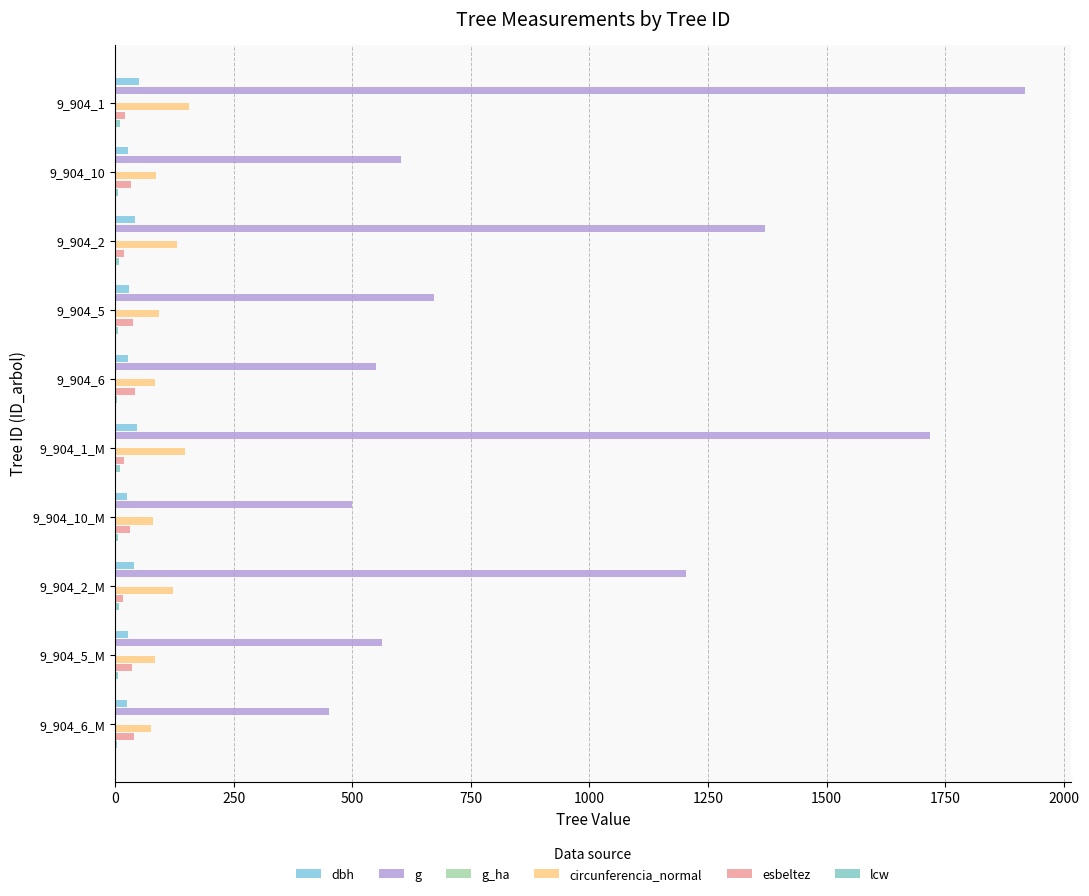

How many categories are shown in the chart?

10